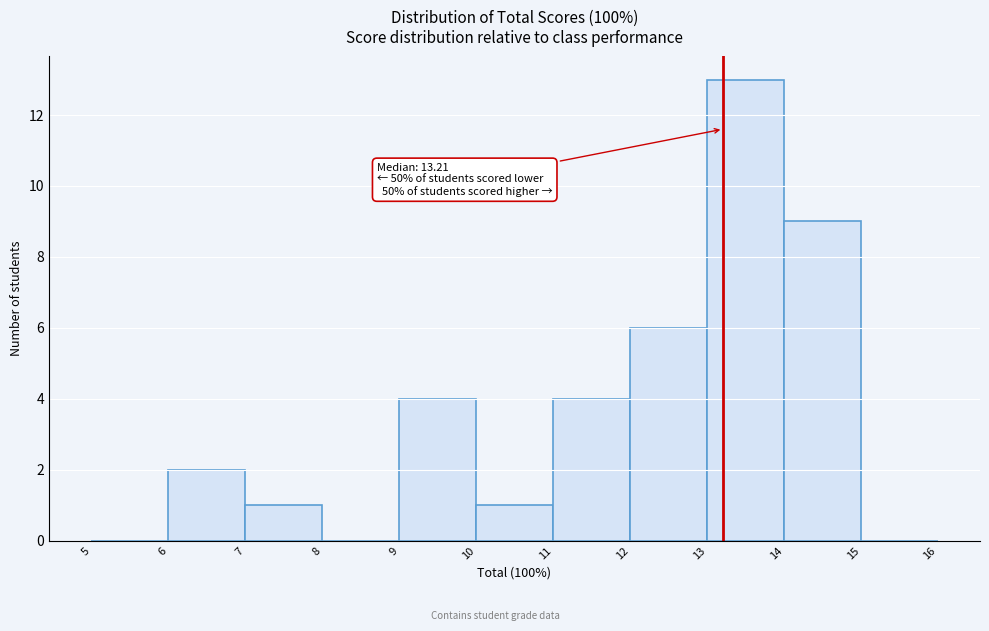

Which range on the x-axis has the tallest bar?

13 to 14